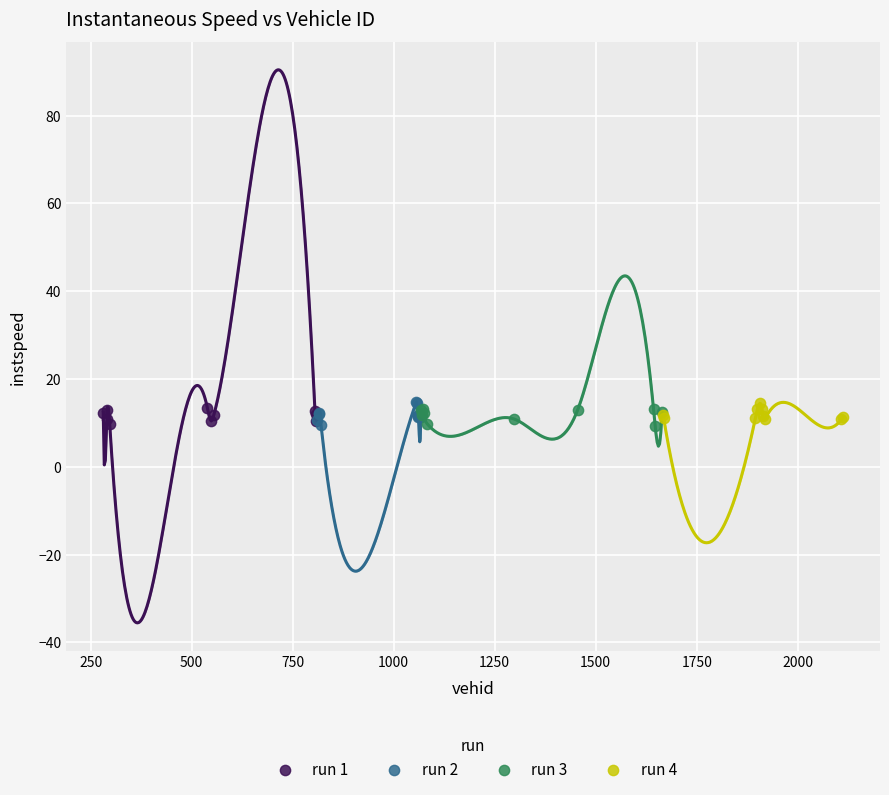

What are all the series names shown in the legend?

run 1, run 2, run 3, run 4